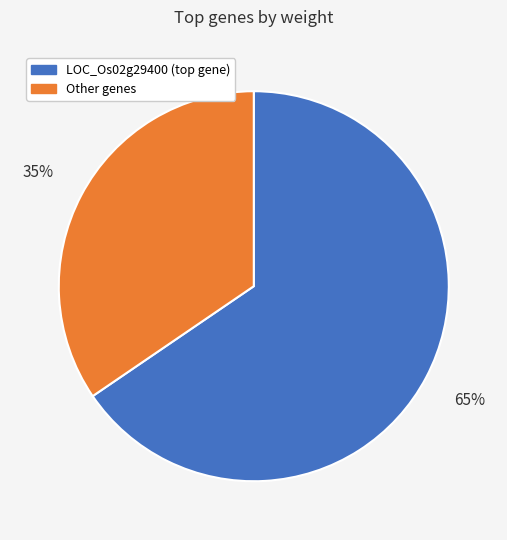

To the nearest percent, what portion does Other genes represent?

35%